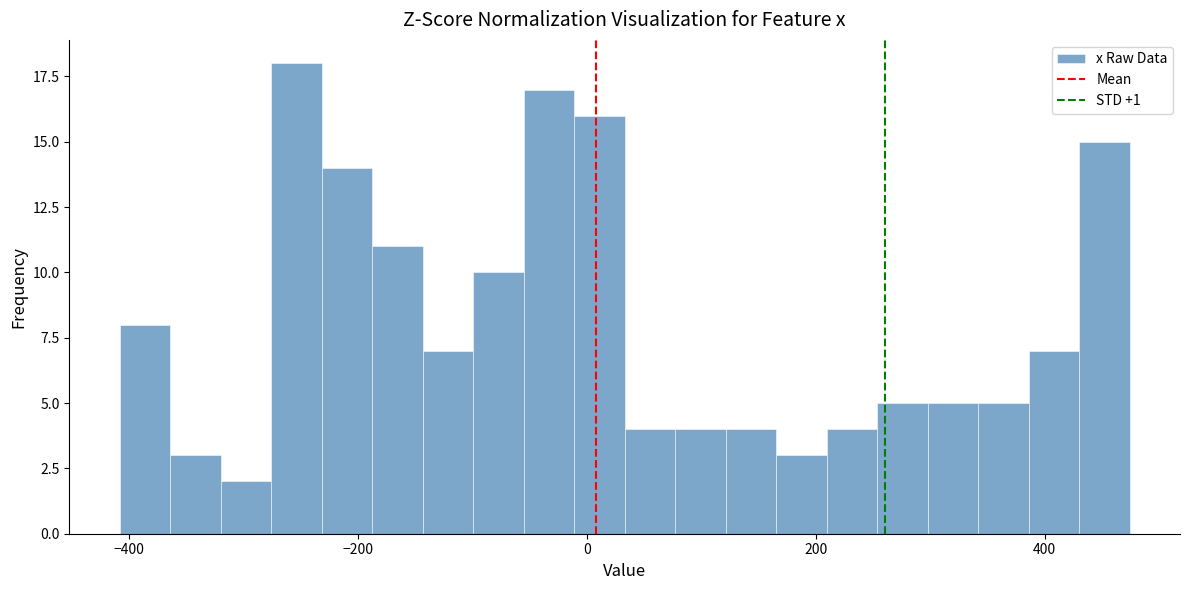

Around what value on the x-axis is the tallest bar? Give the approximate position of its centre, as read against the axis.

-260